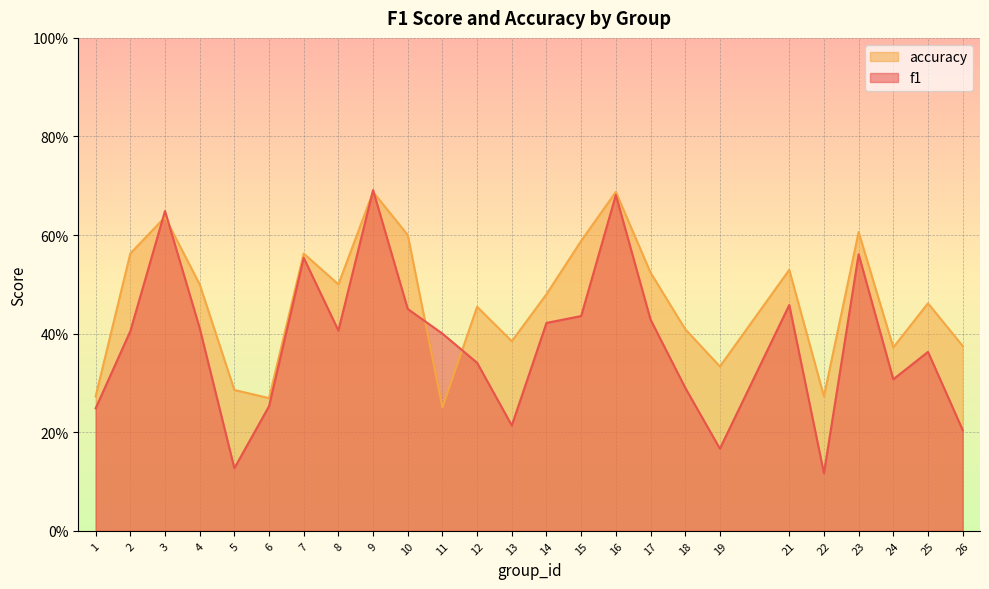

Between 2 and 17, which series saw the biggest shift?

accuracy